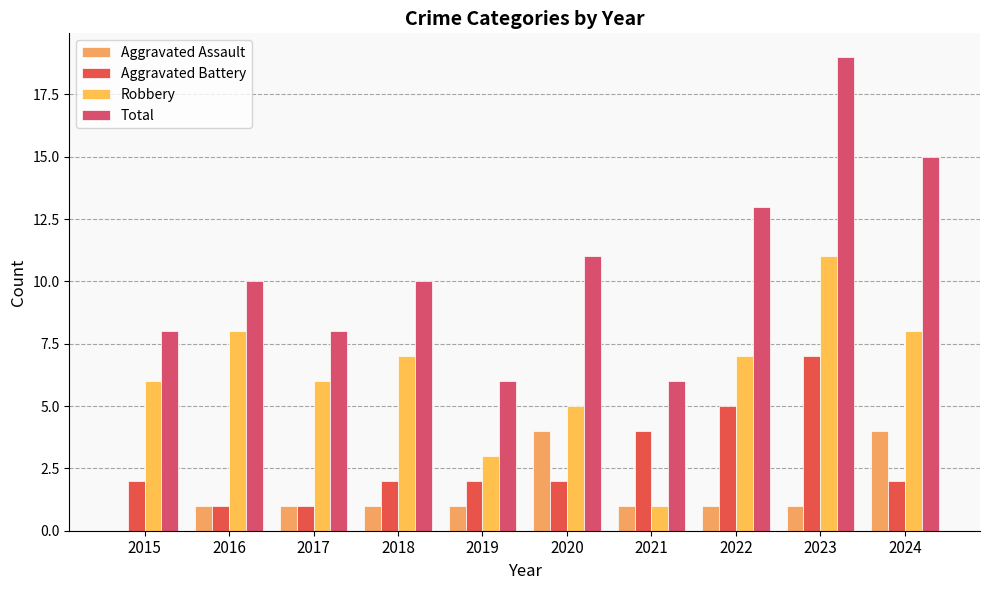

True or false: Total has a value of 2 at 2015.

False